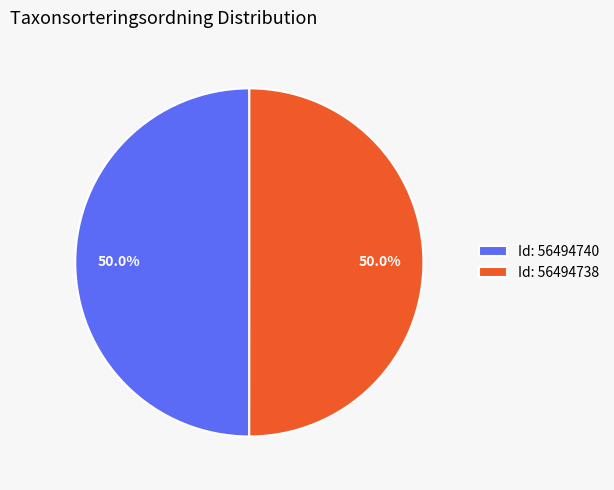

Do Id: 56494738 and Id: 56494740 together represent more than half of the pie?

Yes